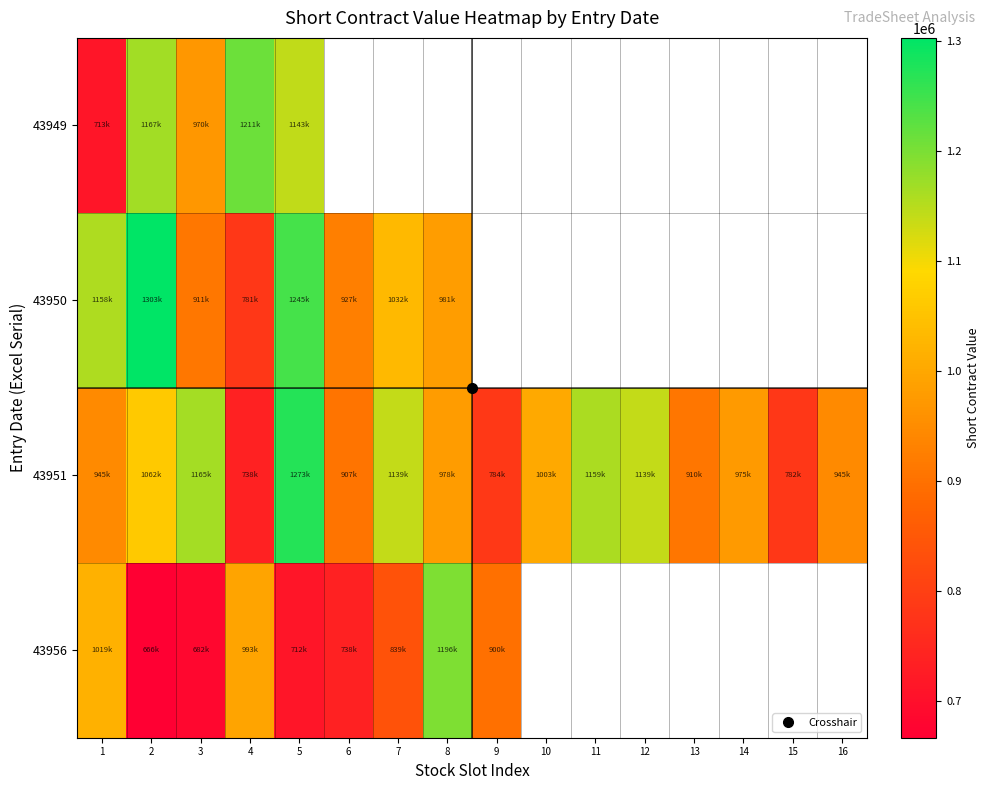

The value of 43956 at 5 is 711505.0. True or false?

True